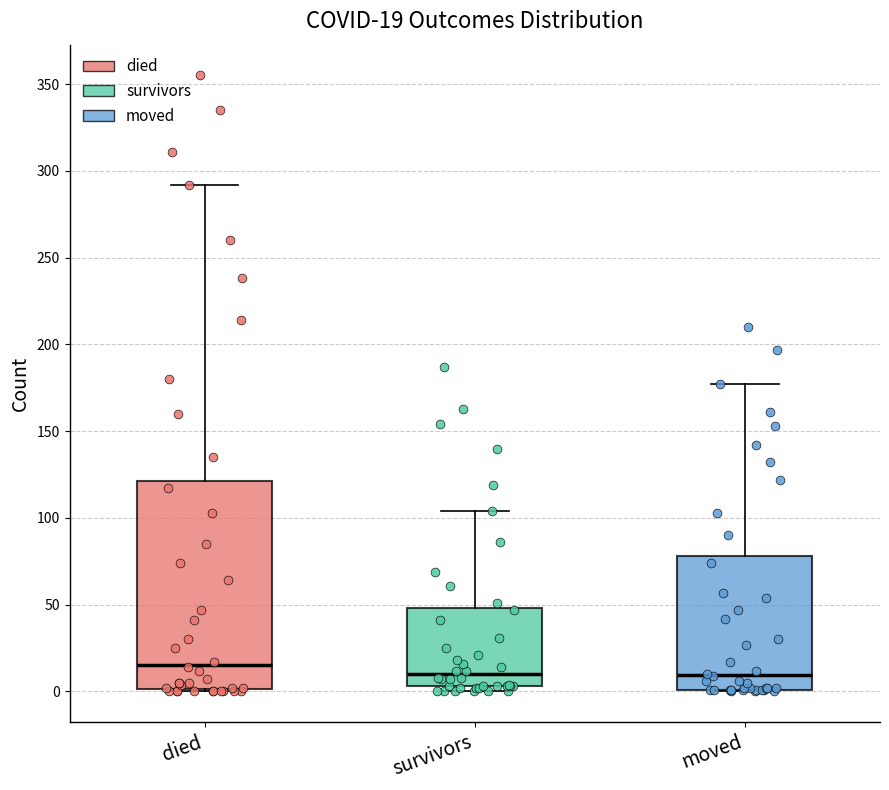

Comparing the boxes themselves (not the whiskers), which one is the tallest?

died